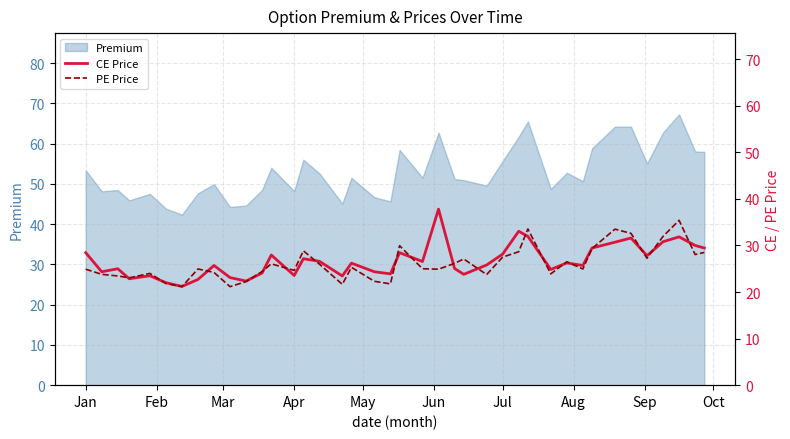

How many categories are shown in the chart?

40